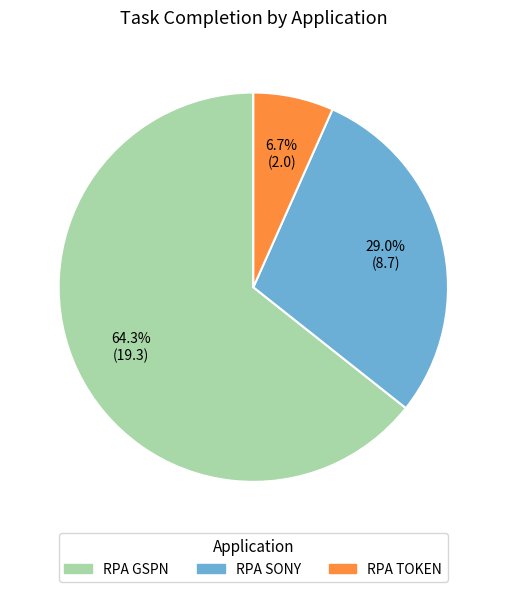

How many slices are in this pie chart?

3